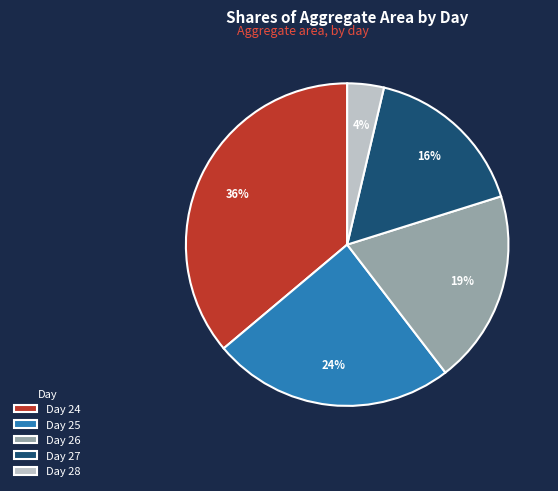

How many segments does this pie chart have?

5